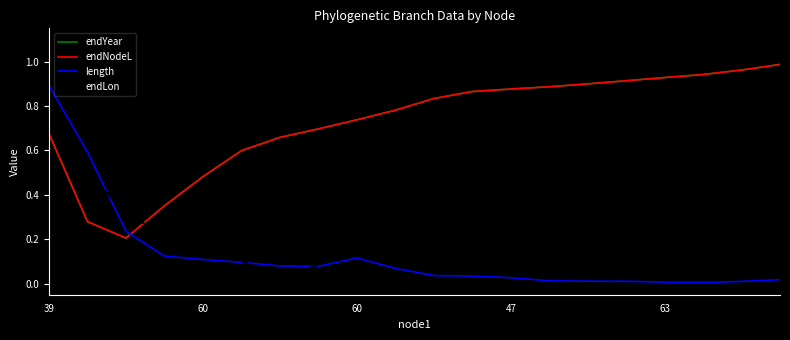

Rank the categories by length value from lowest to highest.

17, 16, 18, 15, 14, 13, 19, 12, 11, 10, 9, 7, 6, 5, 63, 8, 47, 60, 60, 39